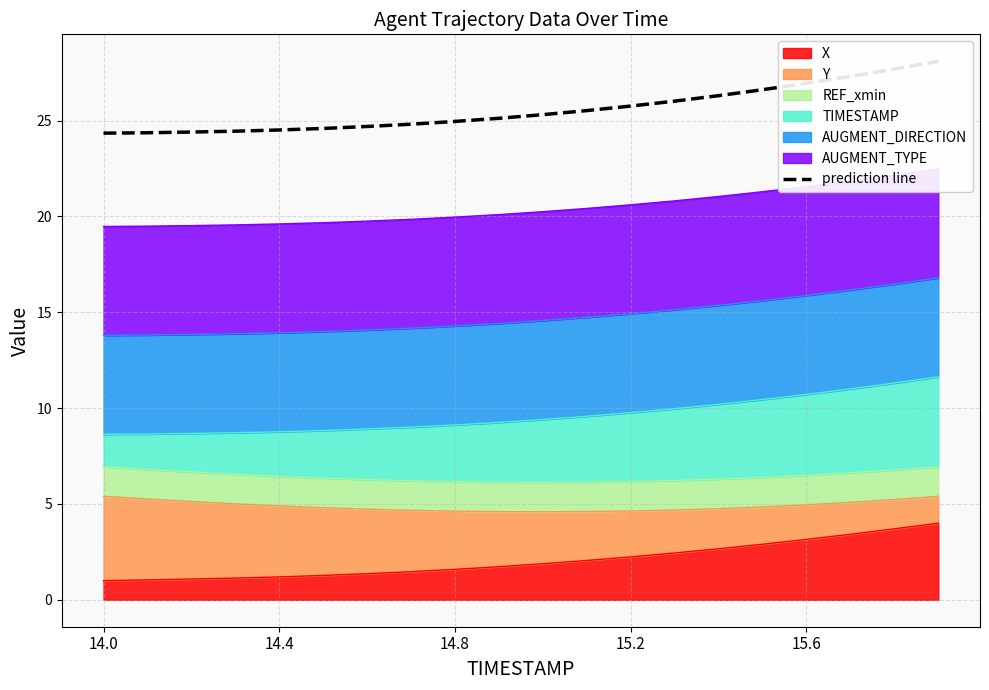

The value at 11 is 7.6. True or false?

False